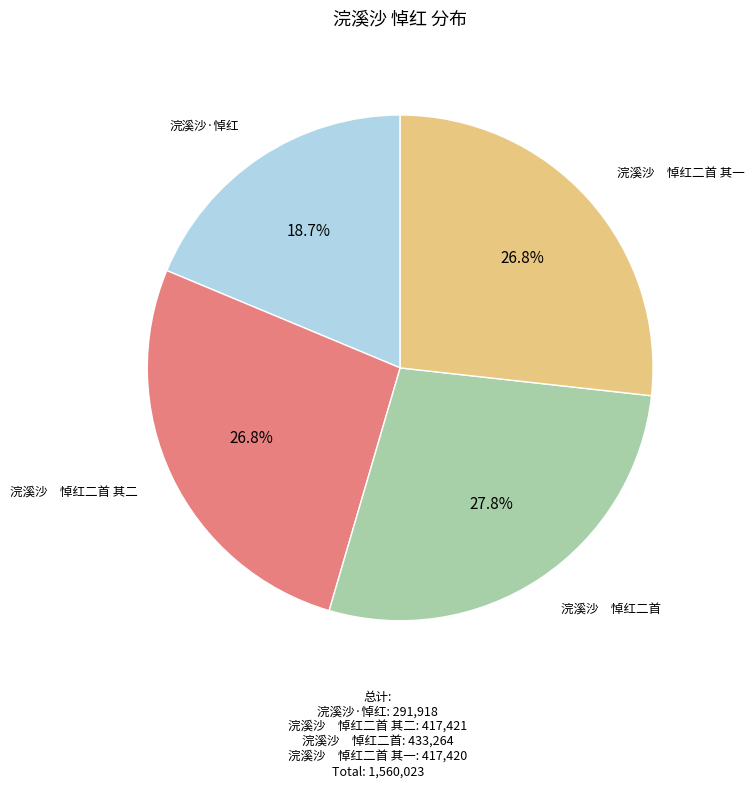

Is there a majority slice in this chart?

No